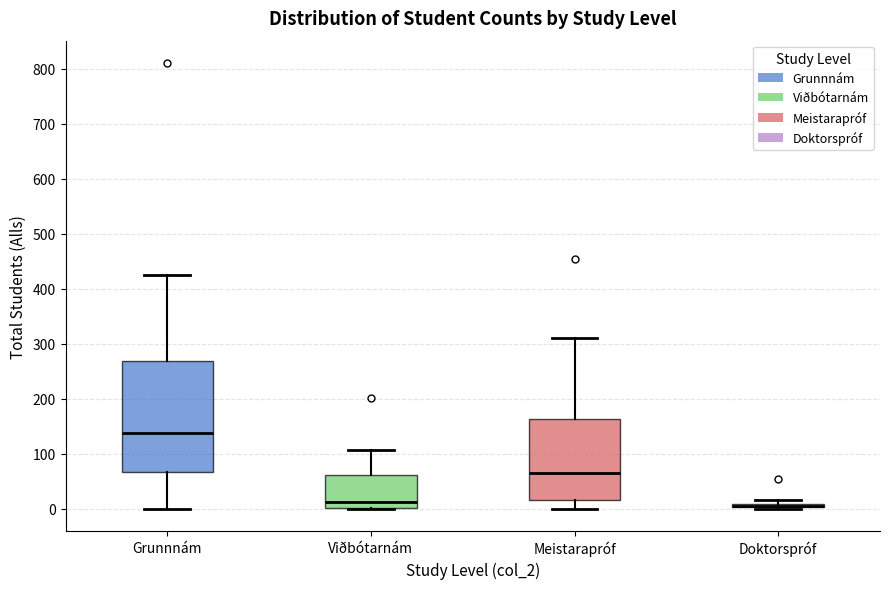

Which box is the tallest, from its lower edge to its upper edge?

Grunnnám